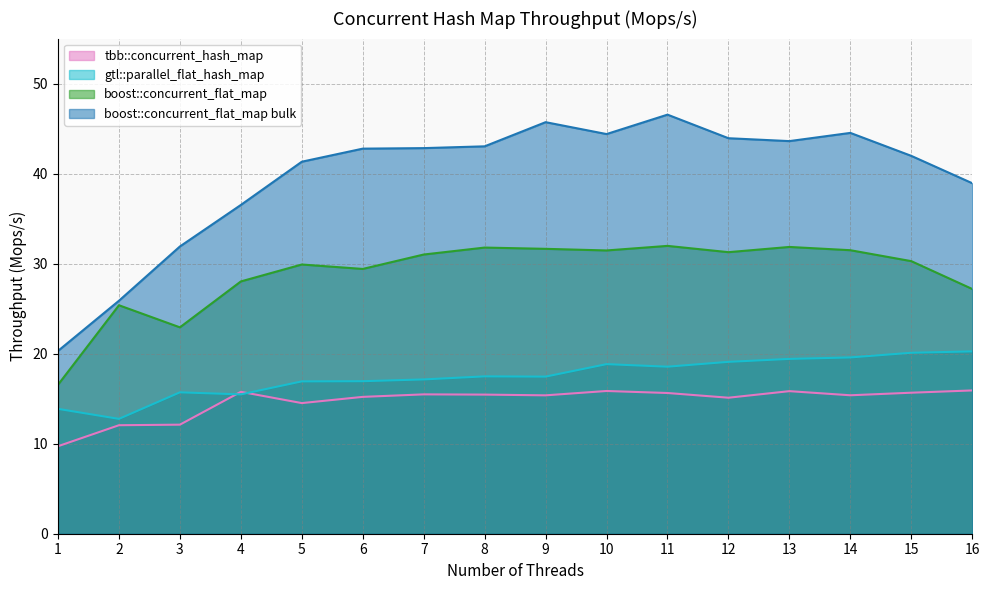

The value of boost::concurrent_flat_map at 4 is 28.0. True or false?

True